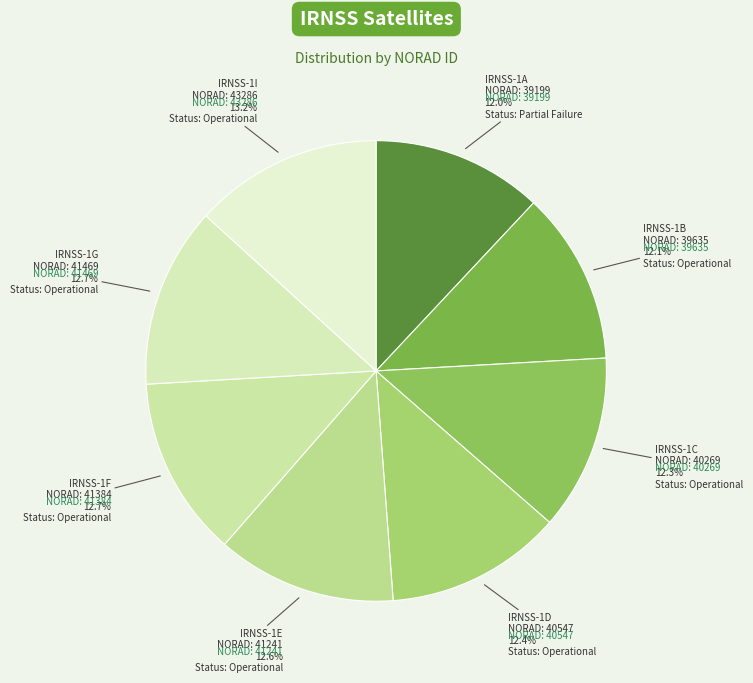

What percentage is the IRNSS-1G slice, to the nearest percent?

13%